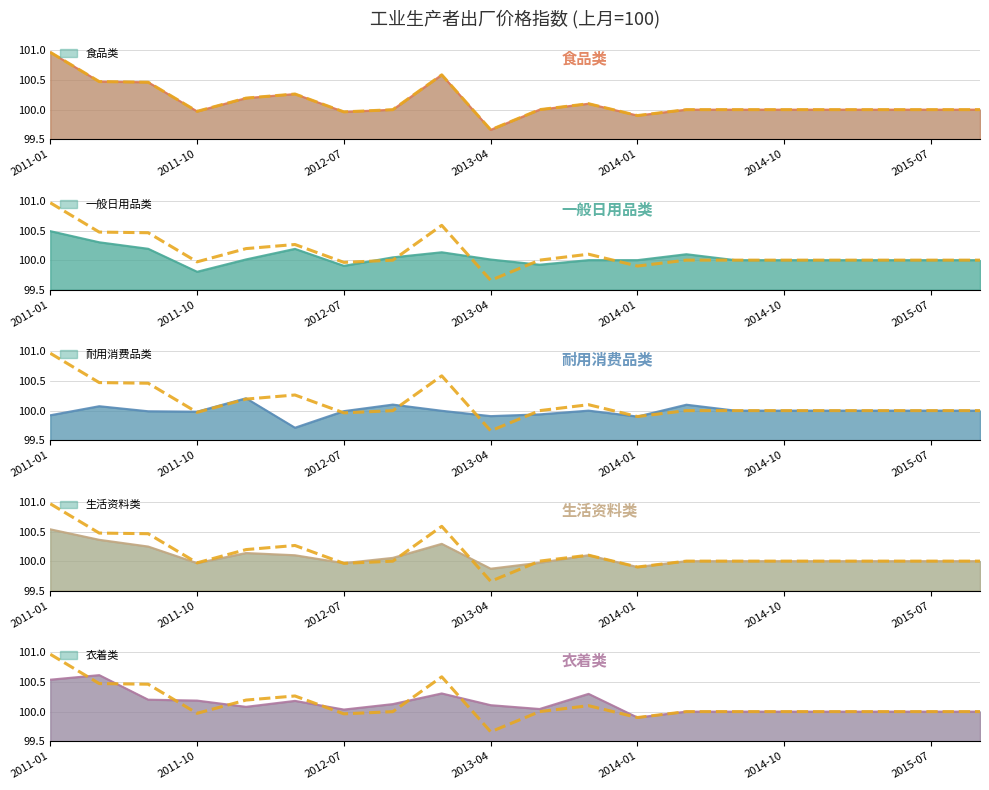

How many lines are shown in the chart?

1